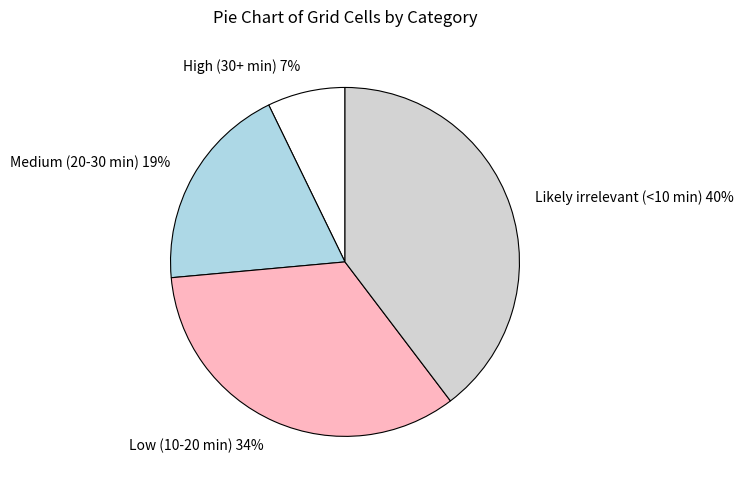

Is it true that Low (10-20 min) is 20% of the pie?

False